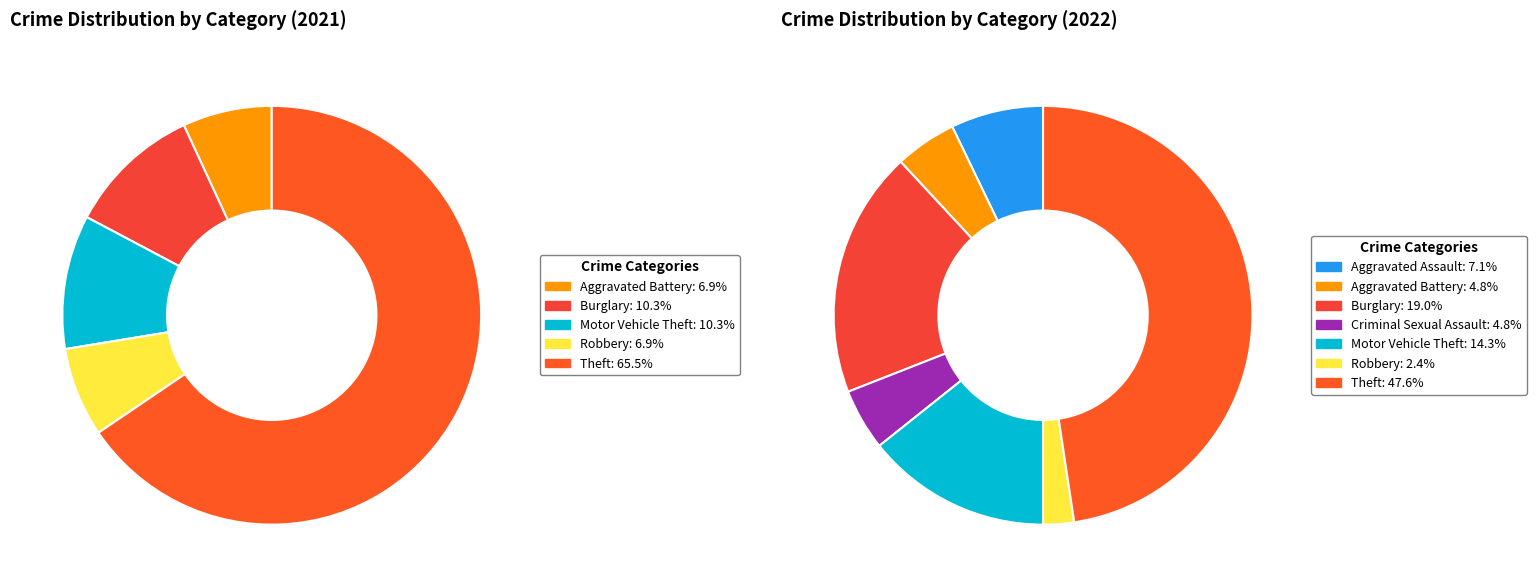

To the nearest percent, what percentage of the pie is 6?

2%